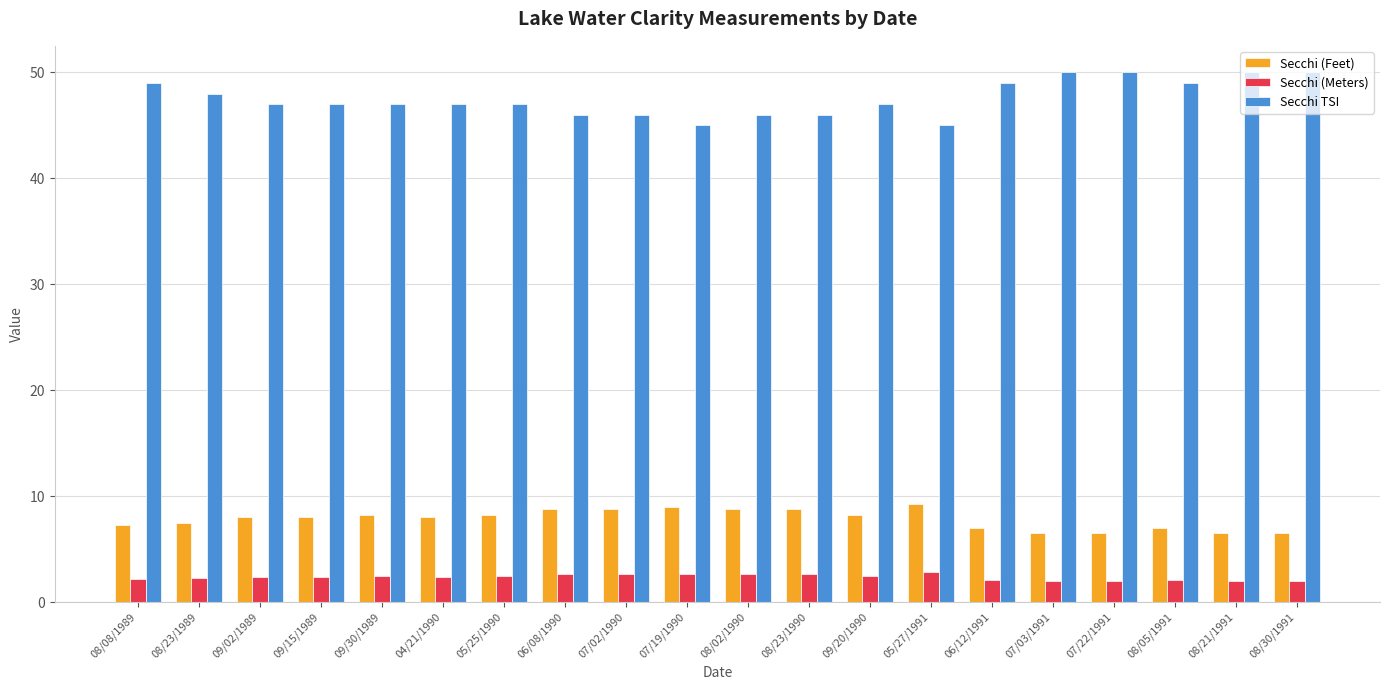

What is the spread (max minus min) of values at 09/15/1989?

44.6